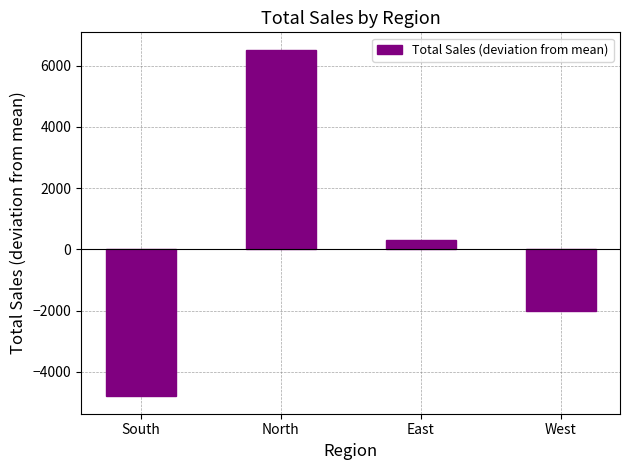

Reading left to right, what are all the values shown in this chart?

-4800.9	6518.4	311.4	-2029.0